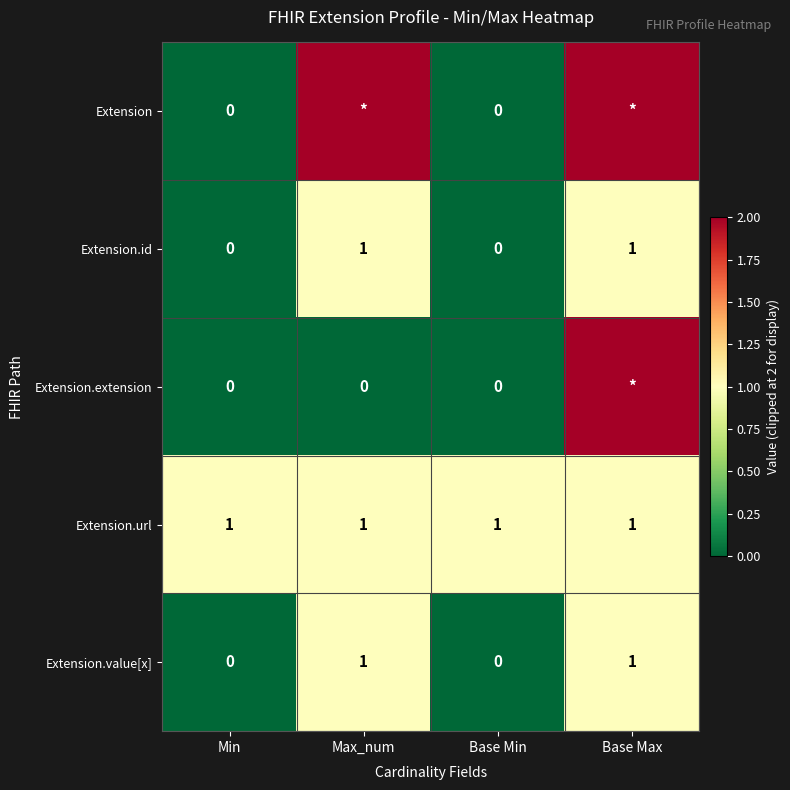

What is the sum of all Extension.url values?

4